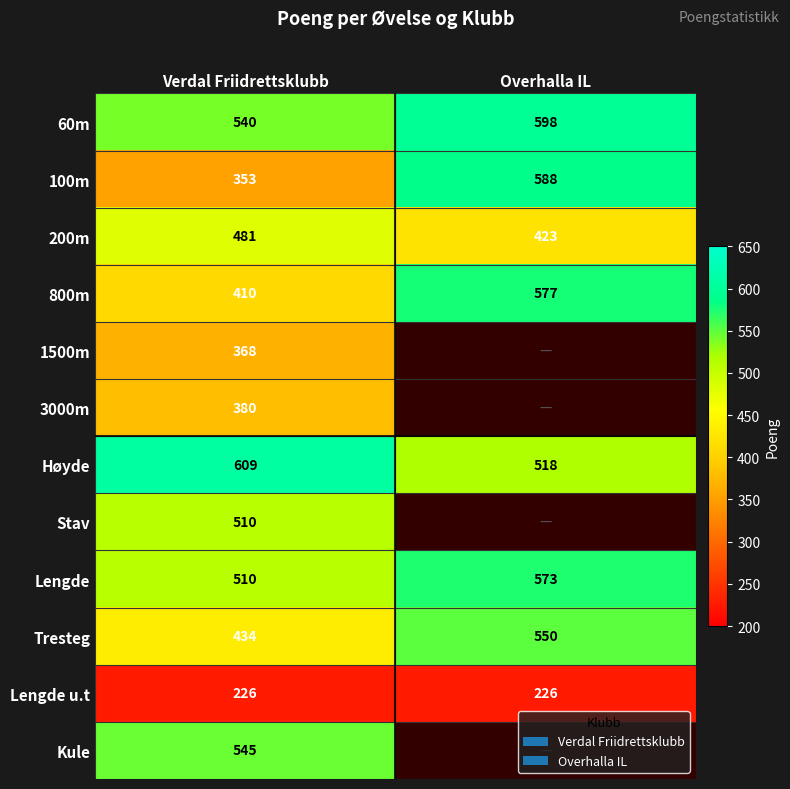

What is the difference between the highest and lowest values at Verdal Friidrettsklubb?

383